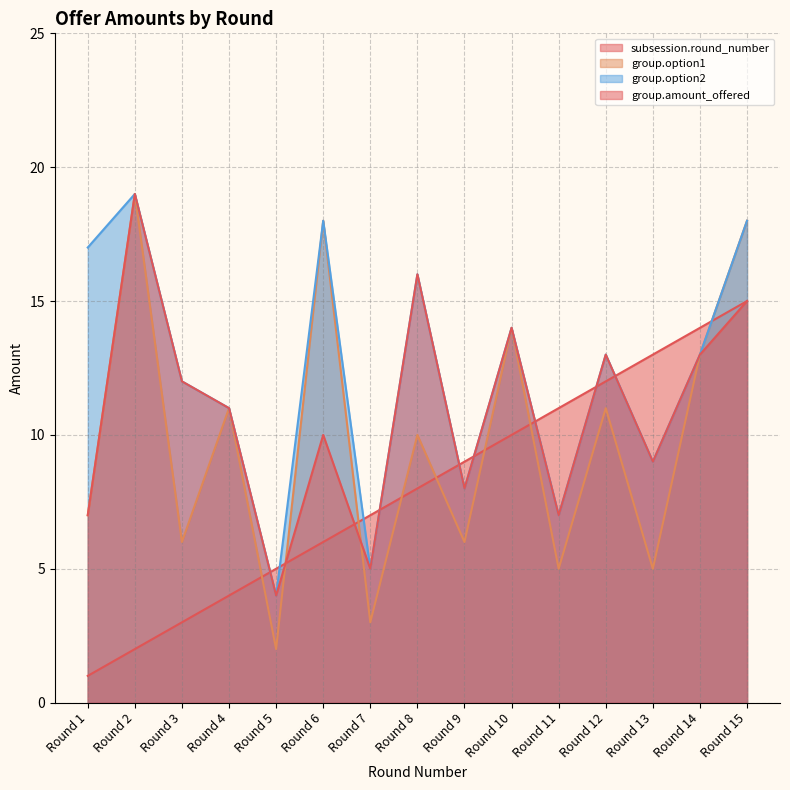

At which label does group.amount_offered first exceed 11?

Round 2